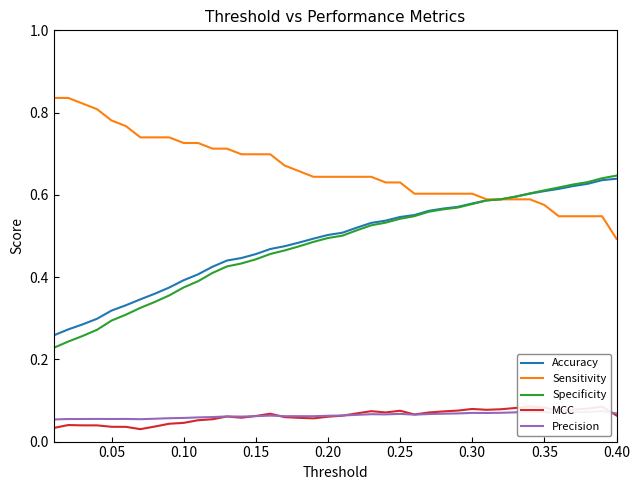

The value of Specificity at 0.10 is 0.2. True or false?

False